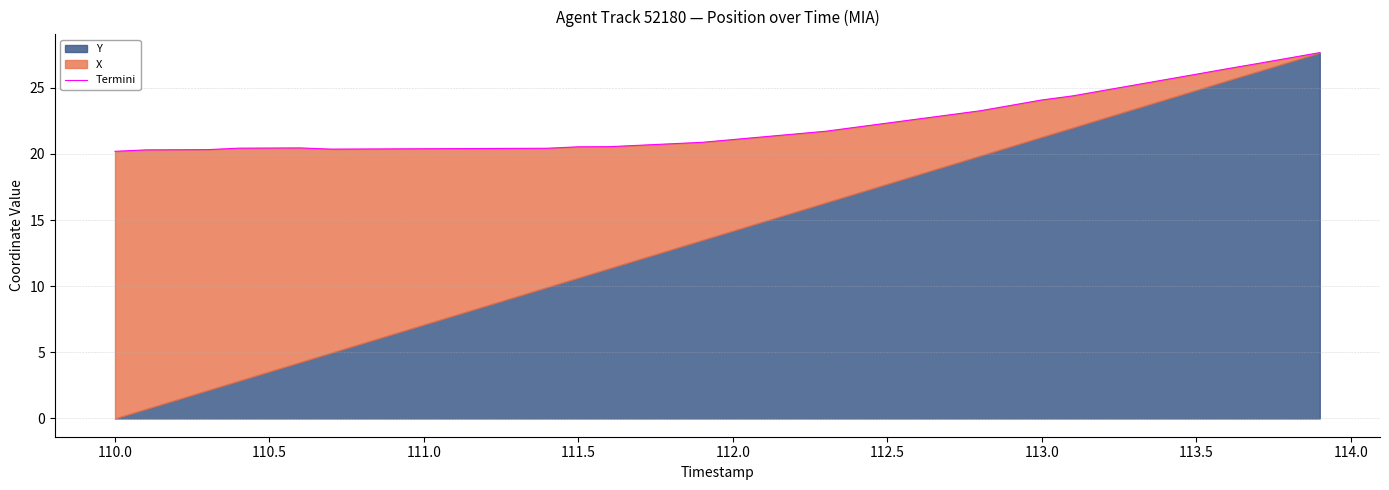

What is the smallest value displayed?

20.2